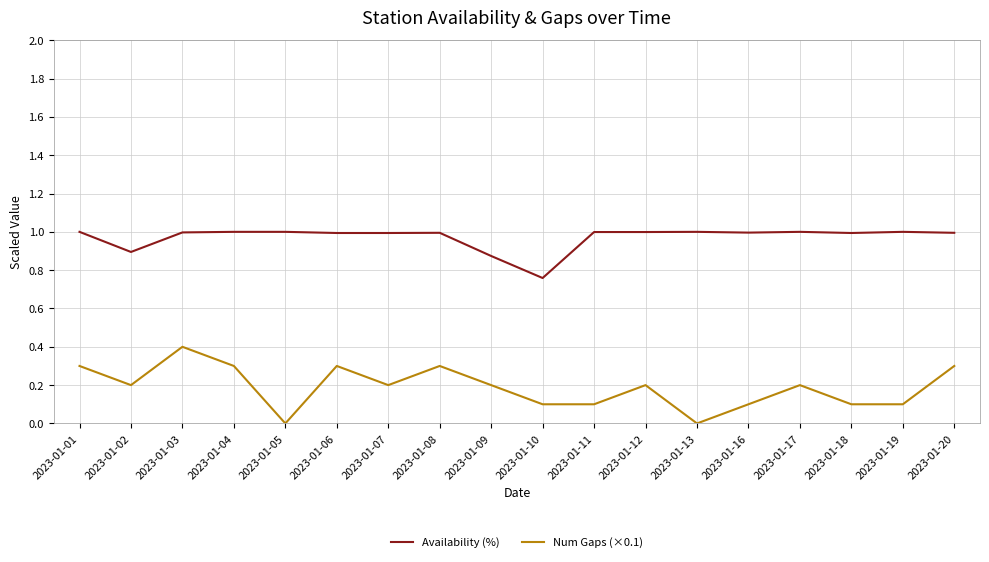

What is the highest value of the Num Gaps (×0.1) series?

0.4